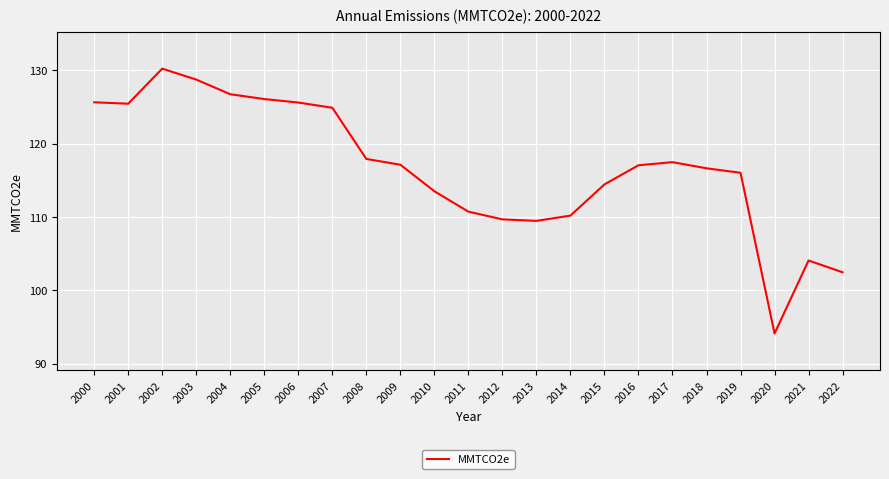

What is the maximum value shown in the chart?

130.2